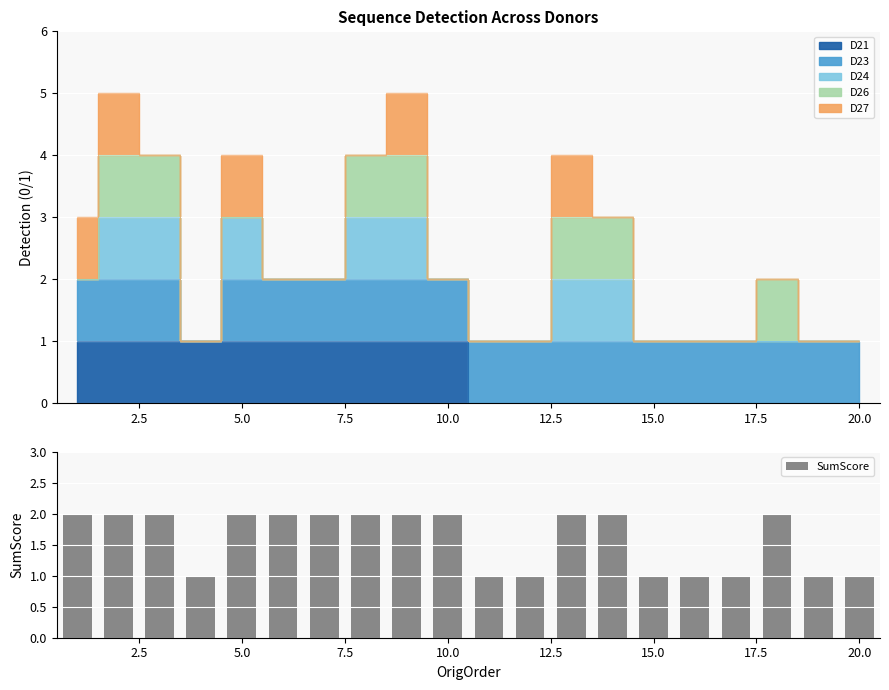

What is the sum of all SumScore values?

32